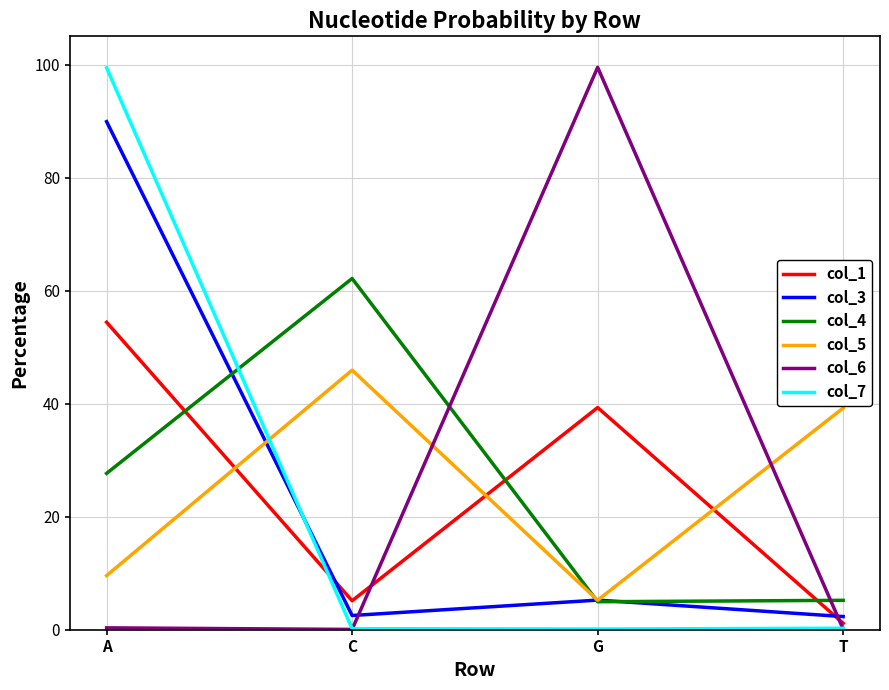

What is the maximum value for col_7?

99.4